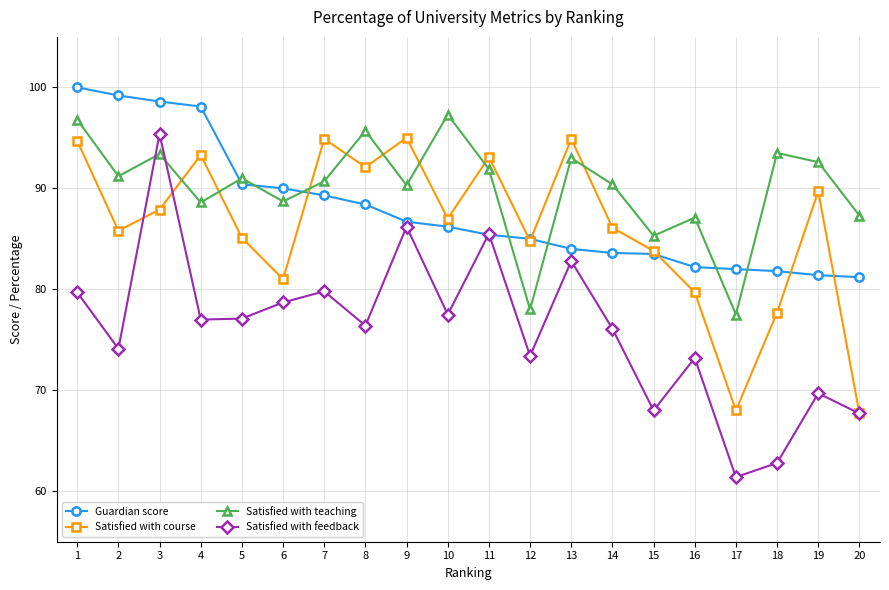

At which category does Satisfied with feedback reach its first local peak?

3